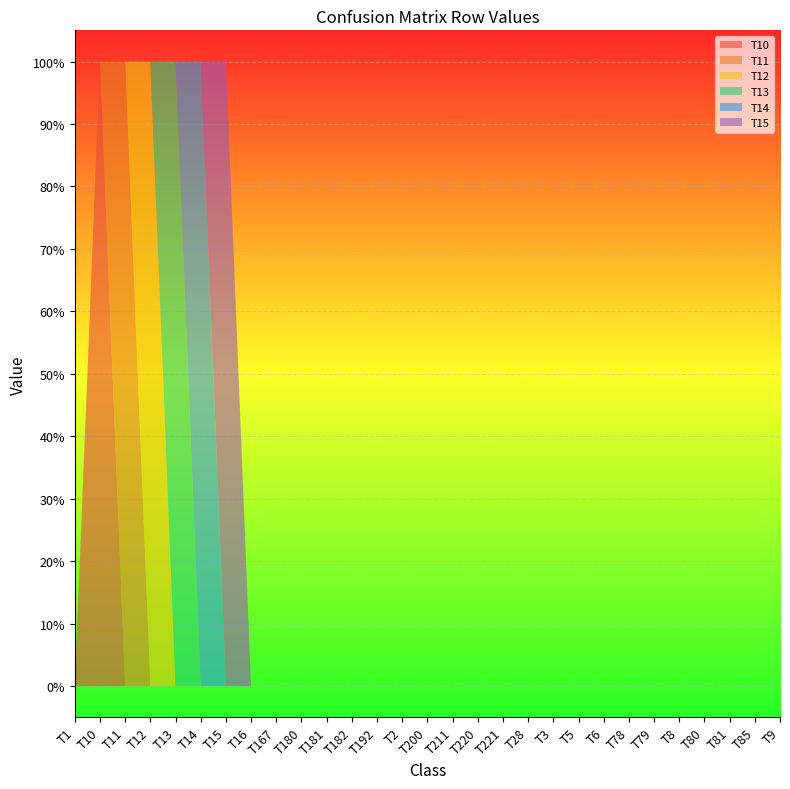

Reading left to right, extract all data points from this chart.

T10: 0	1	0	0	0	0	0	0	0	0	0	0	0	0	0	0	0	0	0	0	0	0	0	0	0	0	0	0	0
T11: 0	0	1	0	0	0	0	0	0	0	0	0	0	0	0	0	0	0	0	0	0	0	0	0	0	0	0	0	0
T12: 0	0	0	1	0	0	0	0	0	0	0	0	0	0	0	0	0	0	0	0	0	0	0	0	0	0	0	0	0
T13: 0	0	0	0	1	0	0	0	0	0	0	0	0	0	0	0	0	0	0	0	0	0	0	0	0	0	0	0	0
T14: 0	0	0	0	0	1	0	0	0	0	0	0	0	0	0	0	0	0	0	0	0	0	0	0	0	0	0	0	0
T15: 0	0	0	0	0	0	1	0	0	0	0	0	0	0	0	0	0	0	0	0	0	0	0	0	0	0	0	0	0